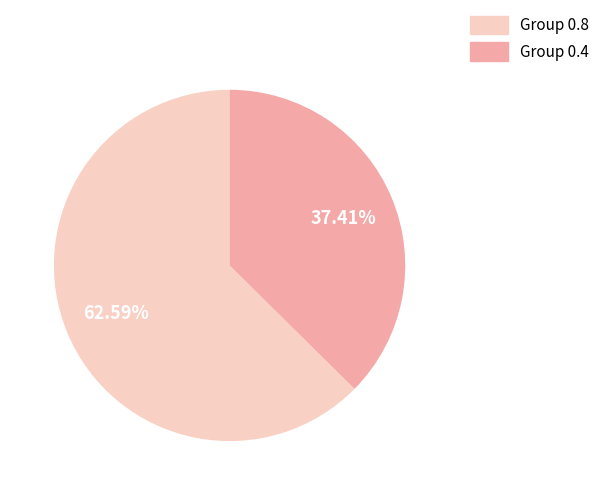

Does any single category account for the majority?

Yes